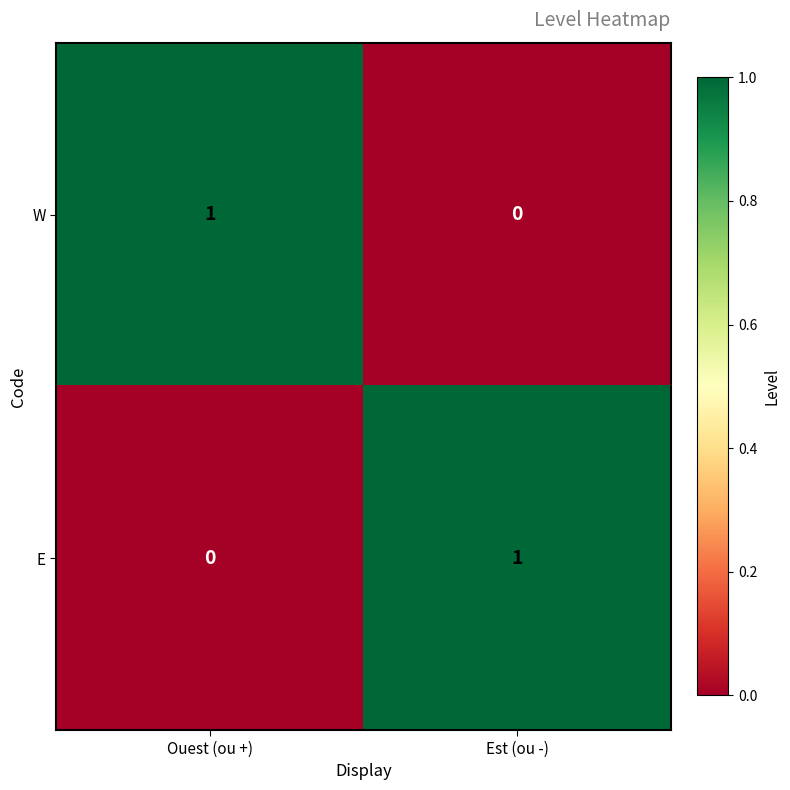

How many values in the E series are below 1?

1